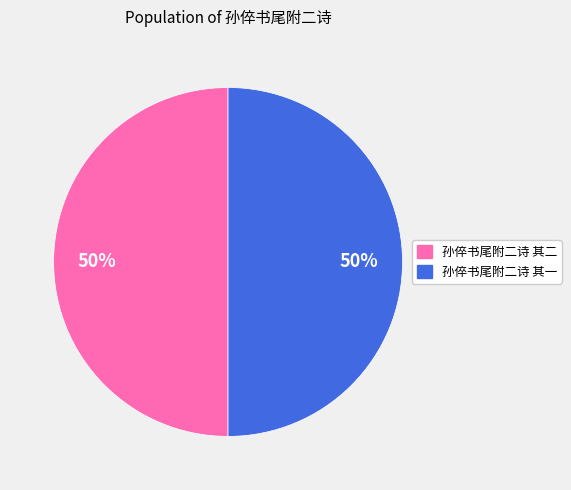

How many segments does this pie chart have?

2